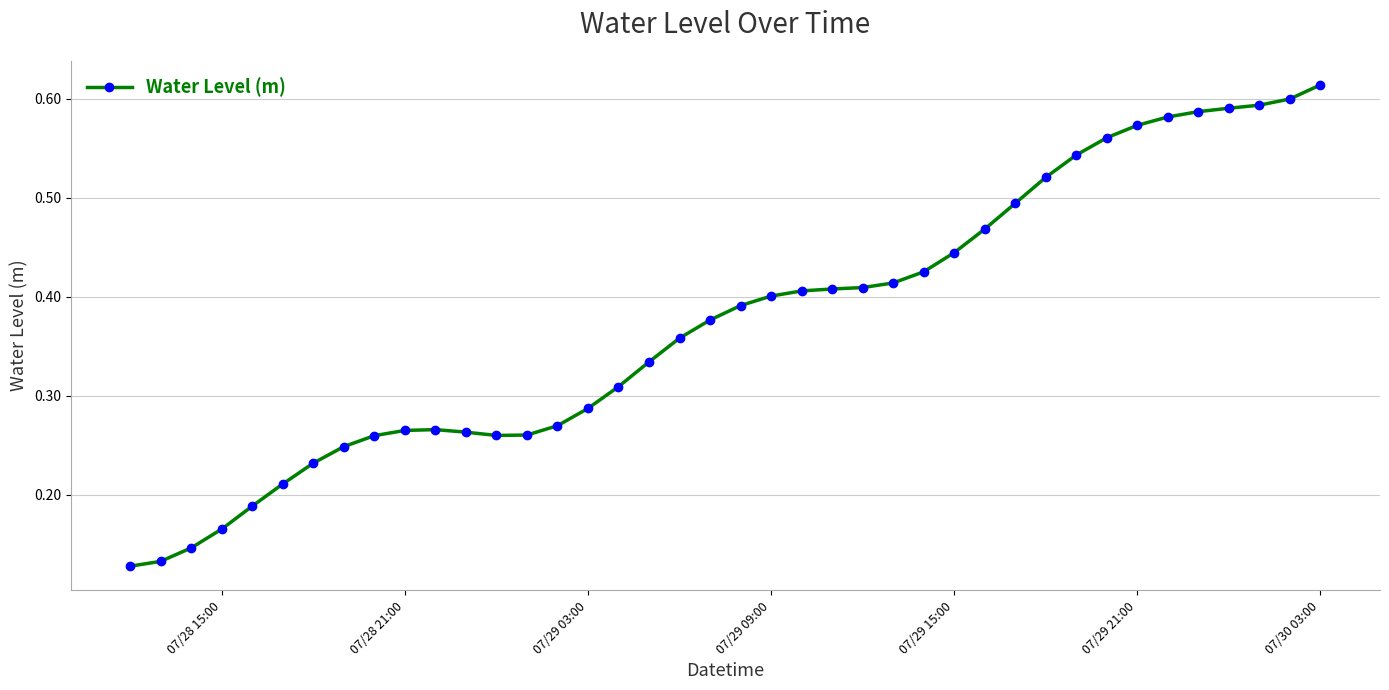

Count the values in the range 0 to 1.

40